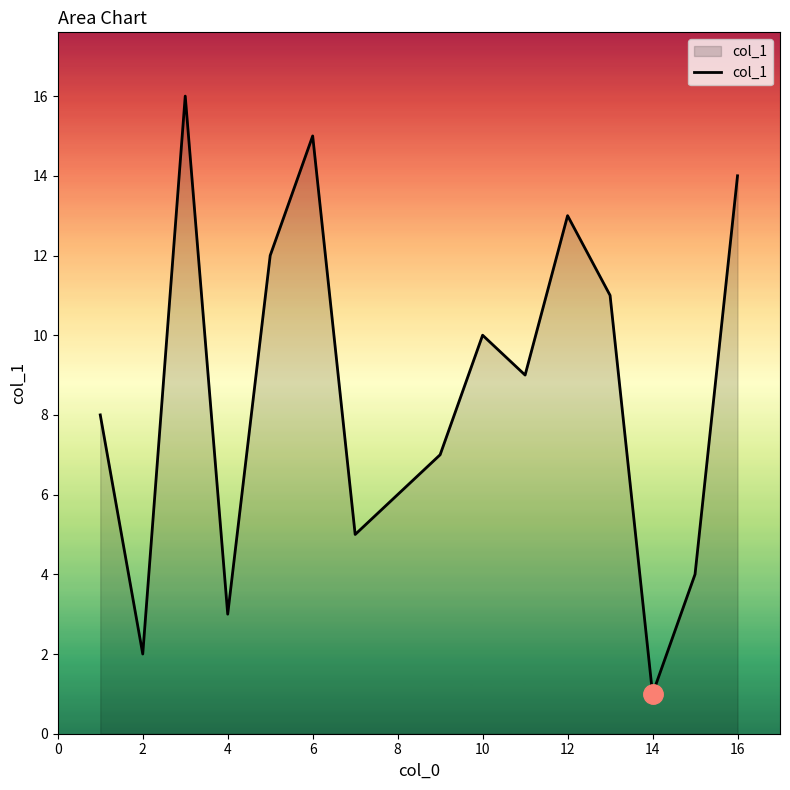

Reading left to right, list all the values displayed in this chart.

8	2	16	3	12	15	5	6	7	10	9	13	11	1	4	14